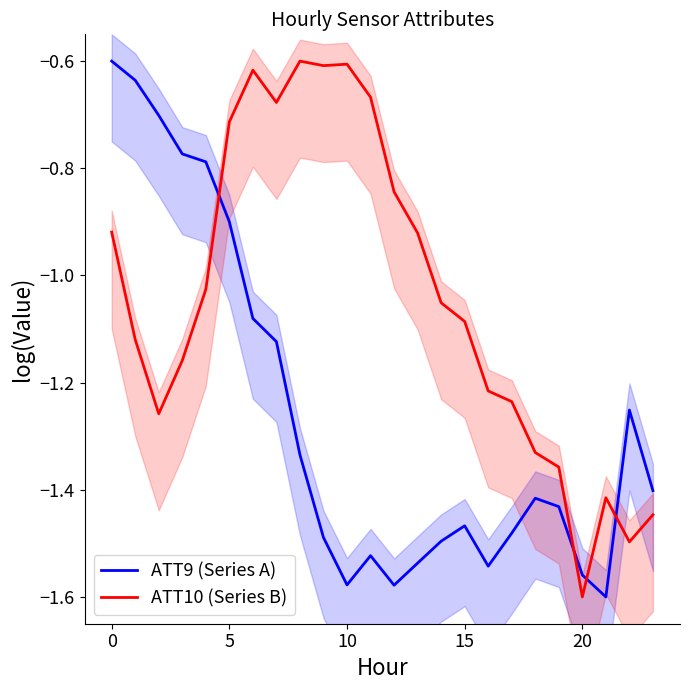

Is it true that ATT10 (Series B) equals -0.6 at 9?

True